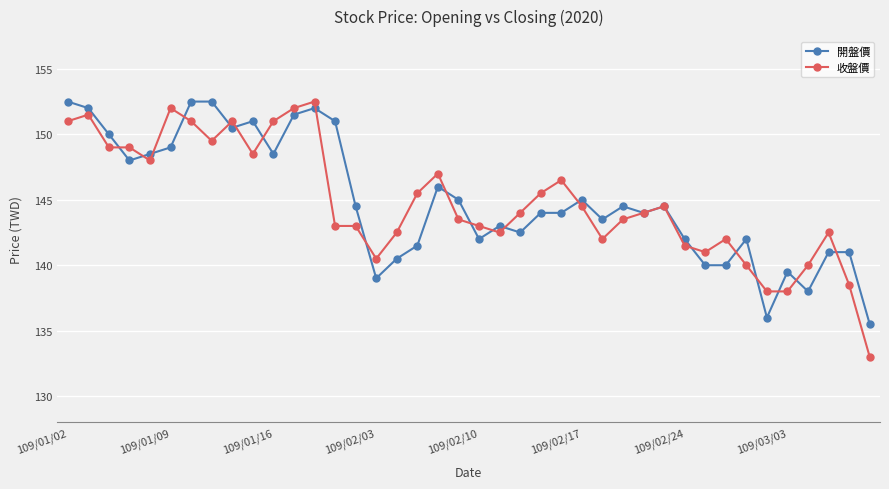

What is the value of the 收盤價 point at the 25th from the left?

146.5